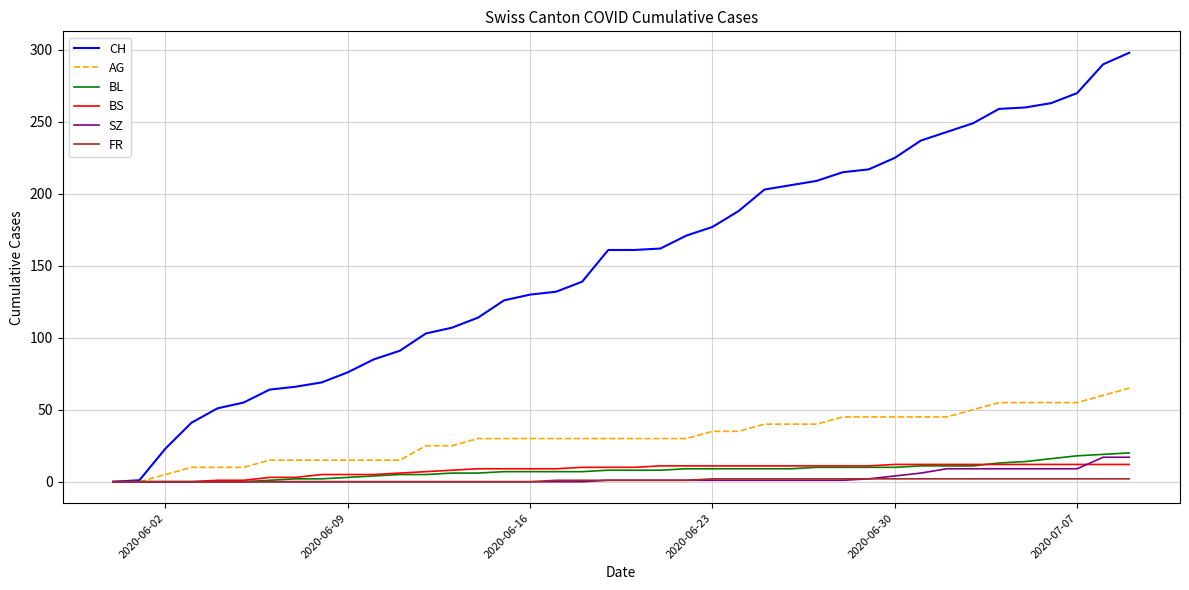

What is the maximum value shown in the chart?

298